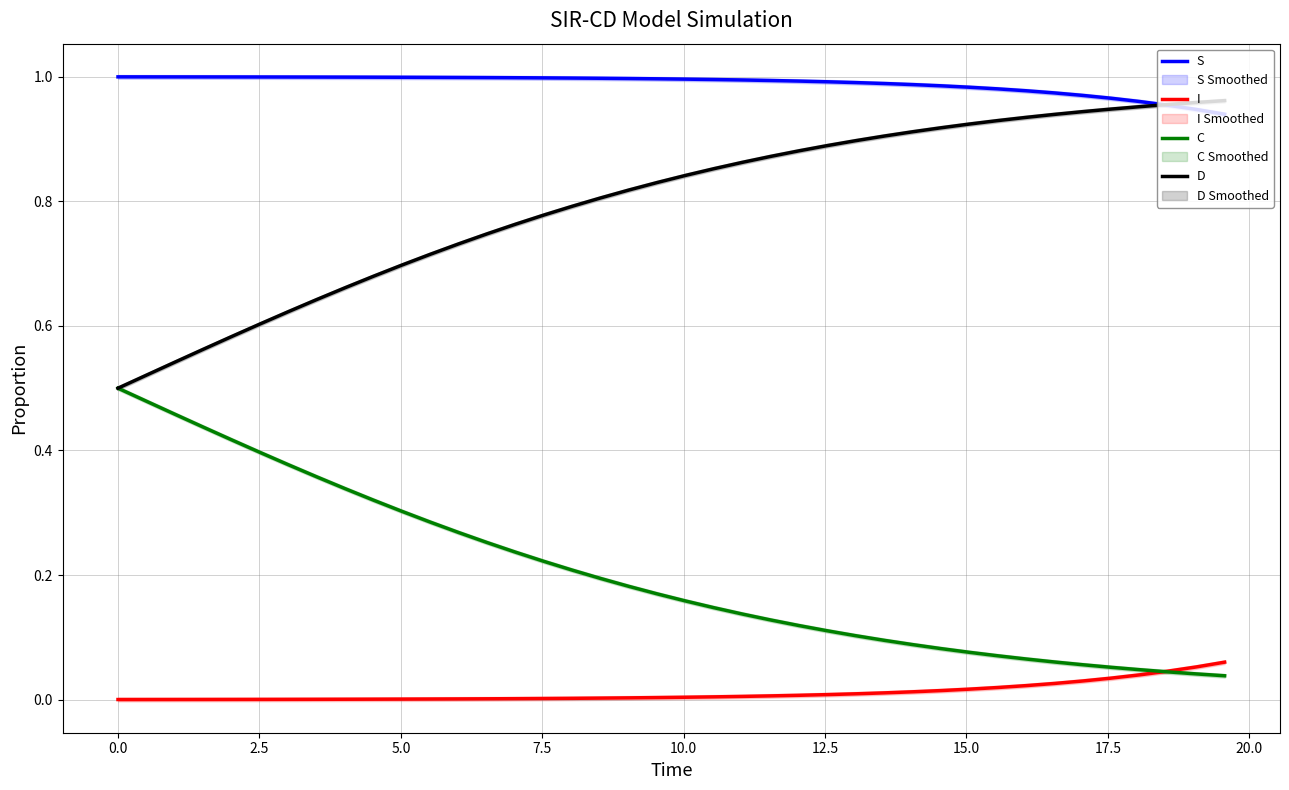

Rank the series by their maximum value, from lowest to highest.

I, C, D, S